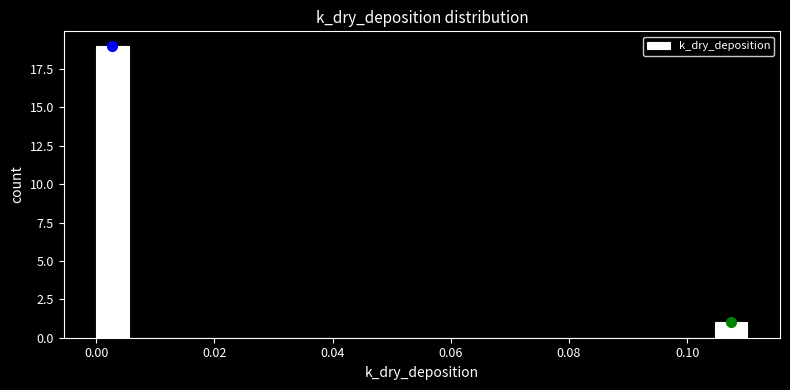

Around what value on the x-axis is the tallest bar? Give the approximate position of its centre, as read against the axis.

0.002